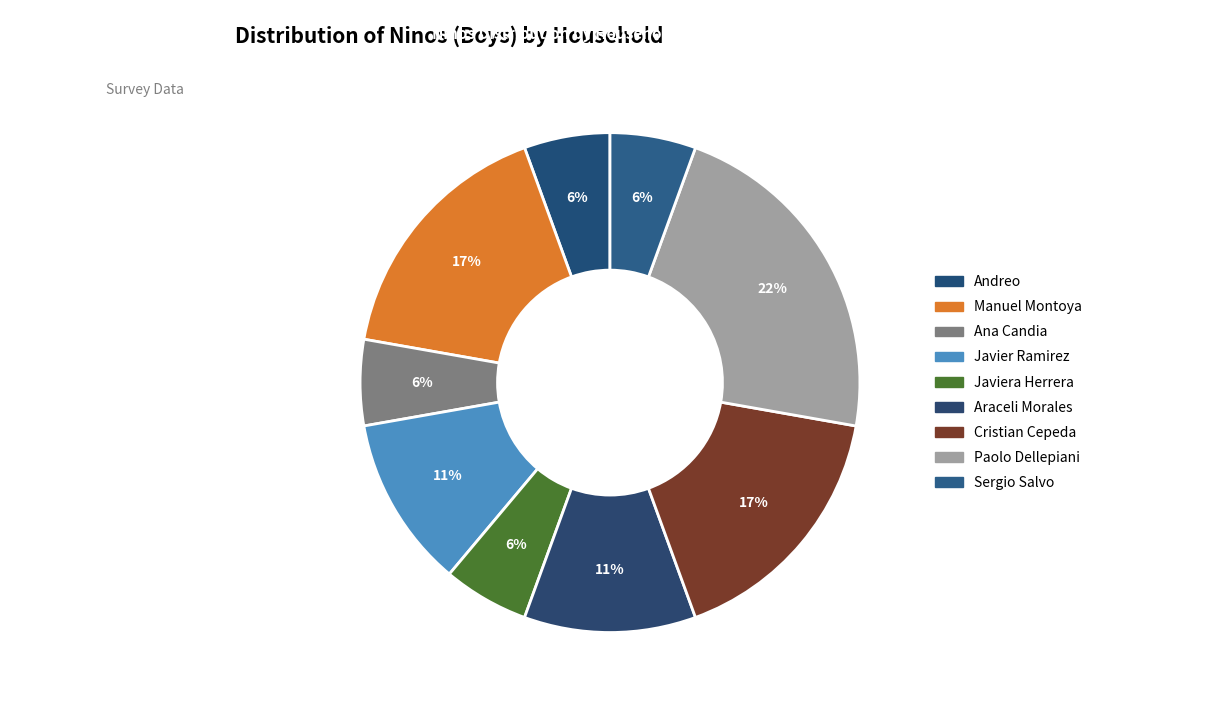

Which category has the biggest portion of the pie?

Paolo Dellepiani